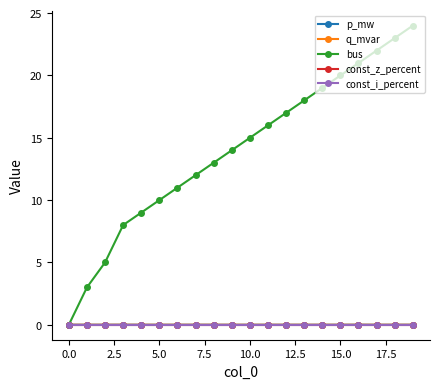

True or false: q_mvar and p_mw intersect in this chart.

False